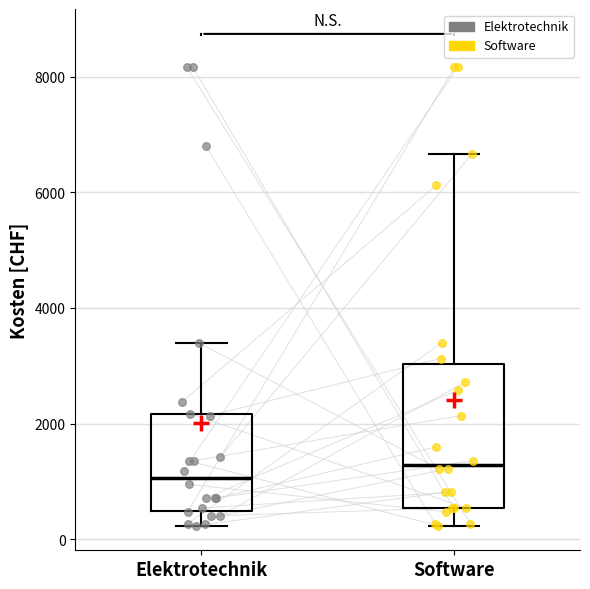

Where does the lower whisker of the box for Elektrotechnik end on the y-axis? The values are not printed on the chart, so give them approximately, as read against the axis.

200